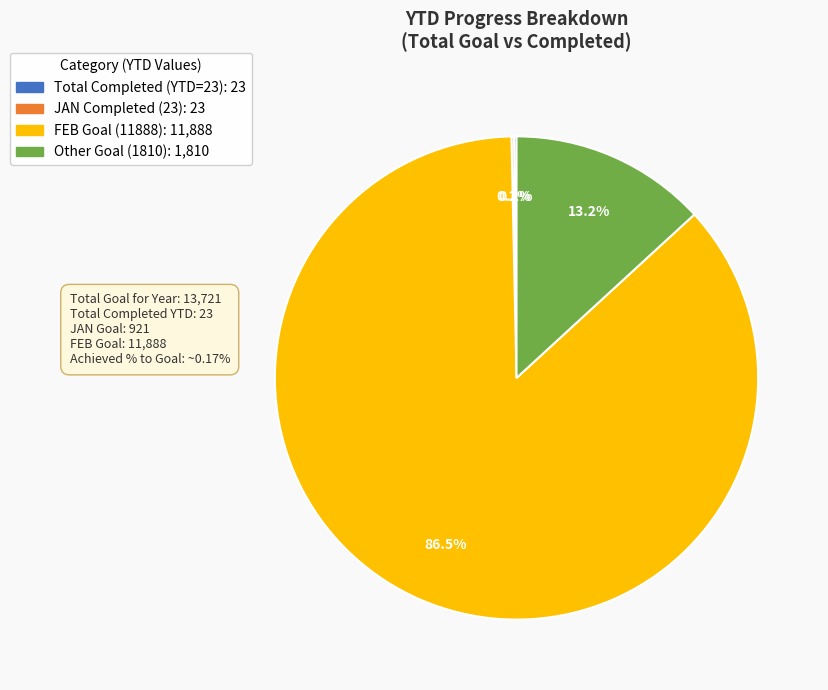

Is there any slice that represents more than half of the pie?

Yes